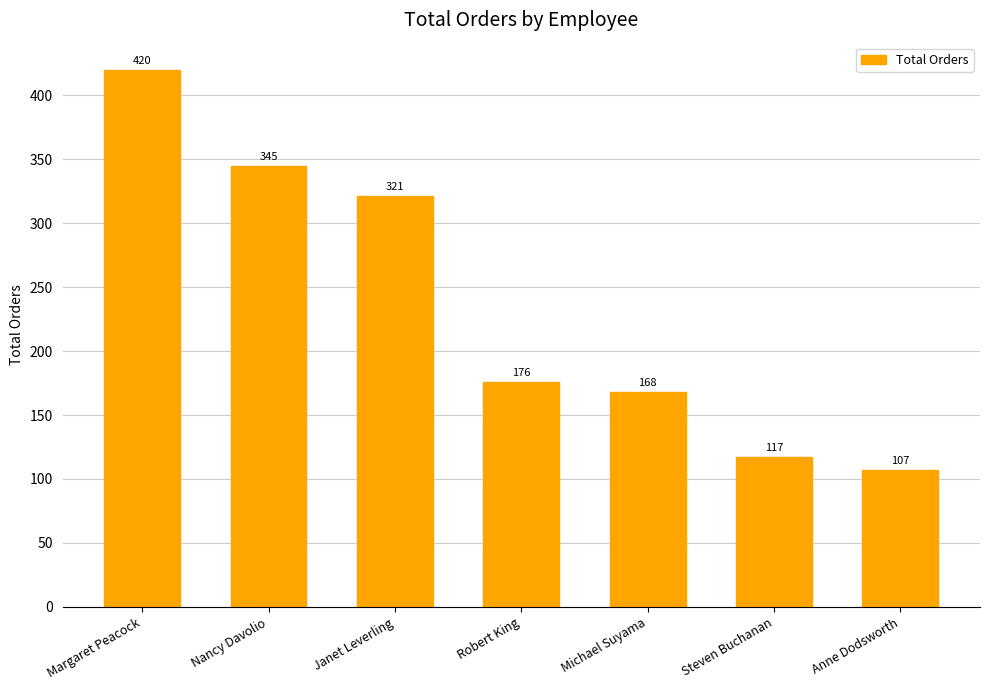

Reading right to left, extract all data points from this chart.

107	117	168	176	321	345	420